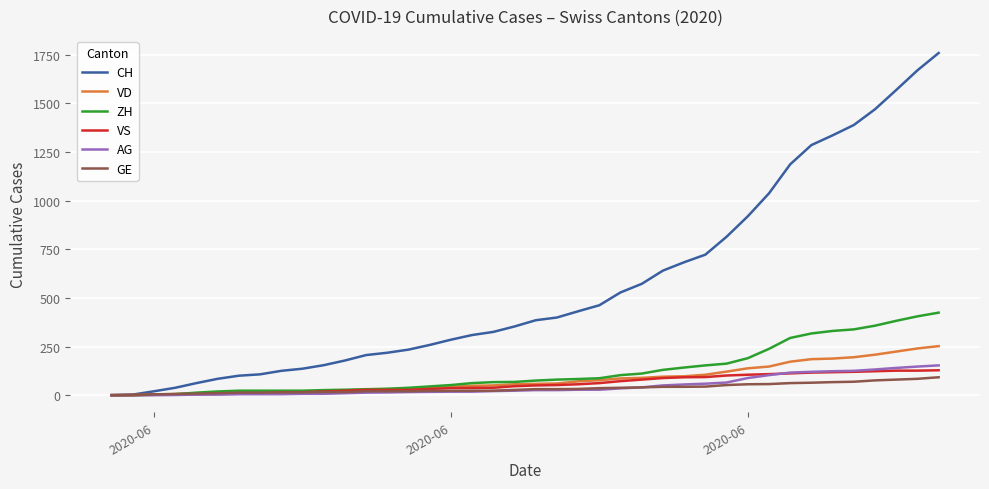

Which series has the largest range (max minus min)?

CH